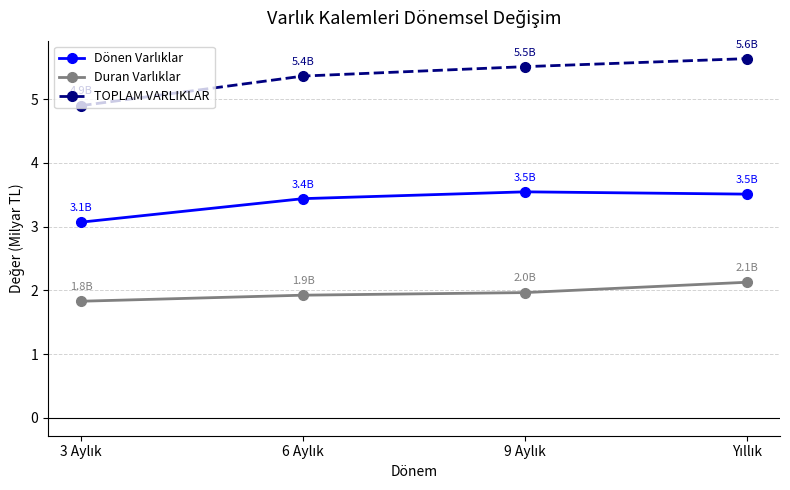

What is the maximum value shown in the chart?

5.6